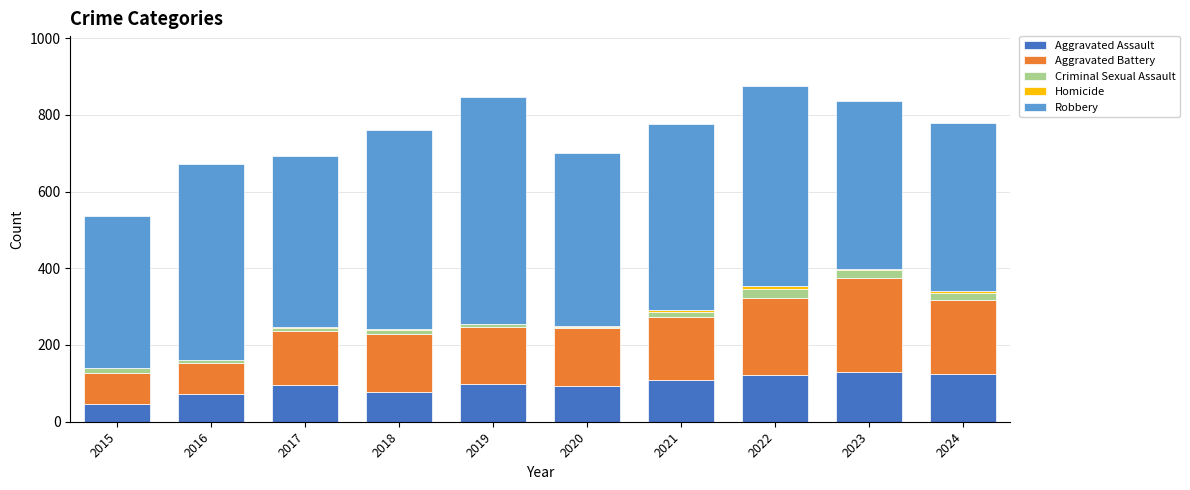

What is the highest value of the Aggravated Assault series?

130